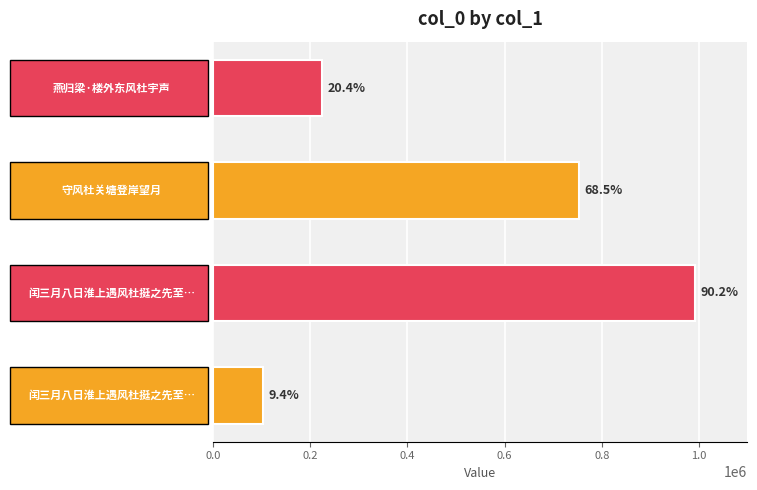

What is the difference between the second highest and minimum values?

649726